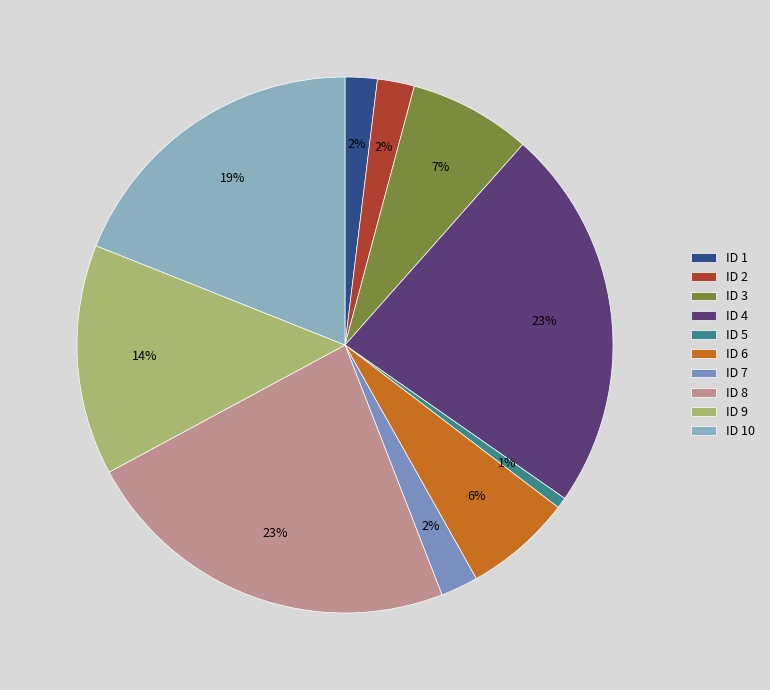

Is there a majority slice in this chart?

No